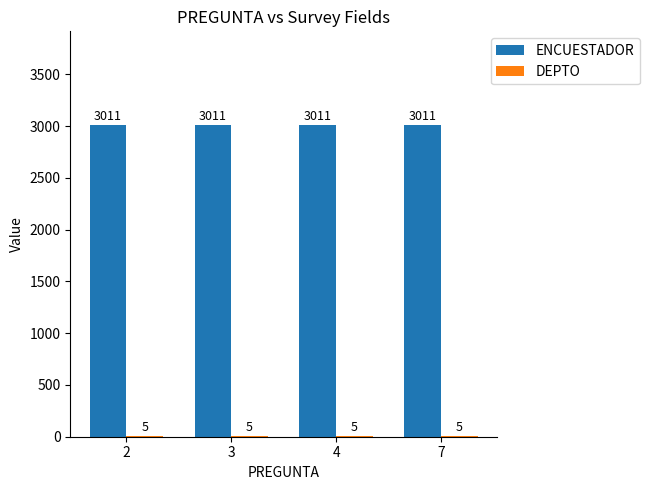

What is the maximum value for ENCUESTADOR?

3011